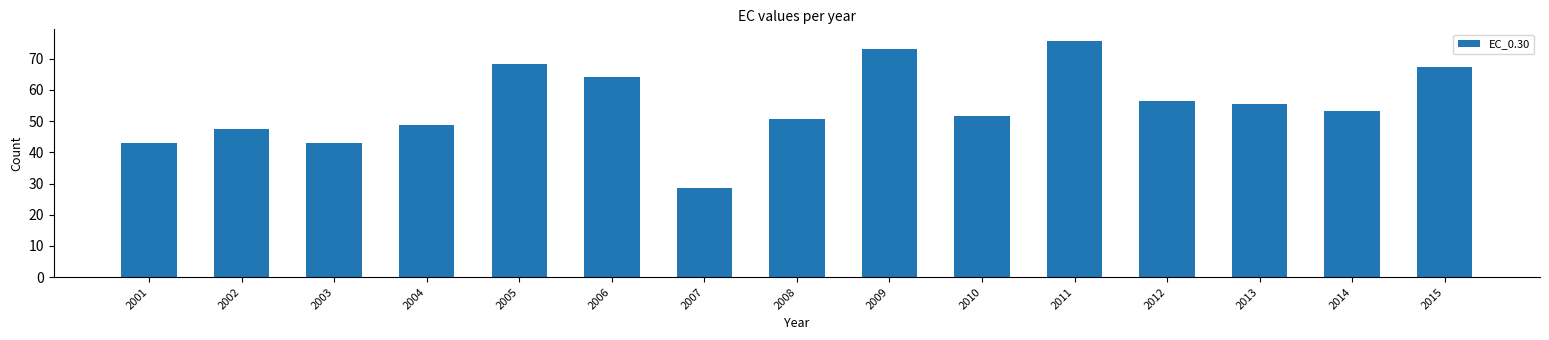

How many series are shown in this chart?

1